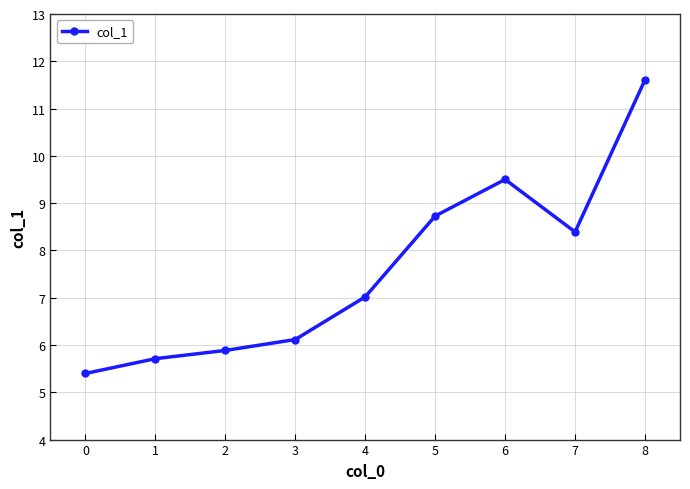

Reading right to left, extract all data points from this chart.

11.6	8.4	9.5	8.7	7.0	6.1	5.9	5.7	5.4